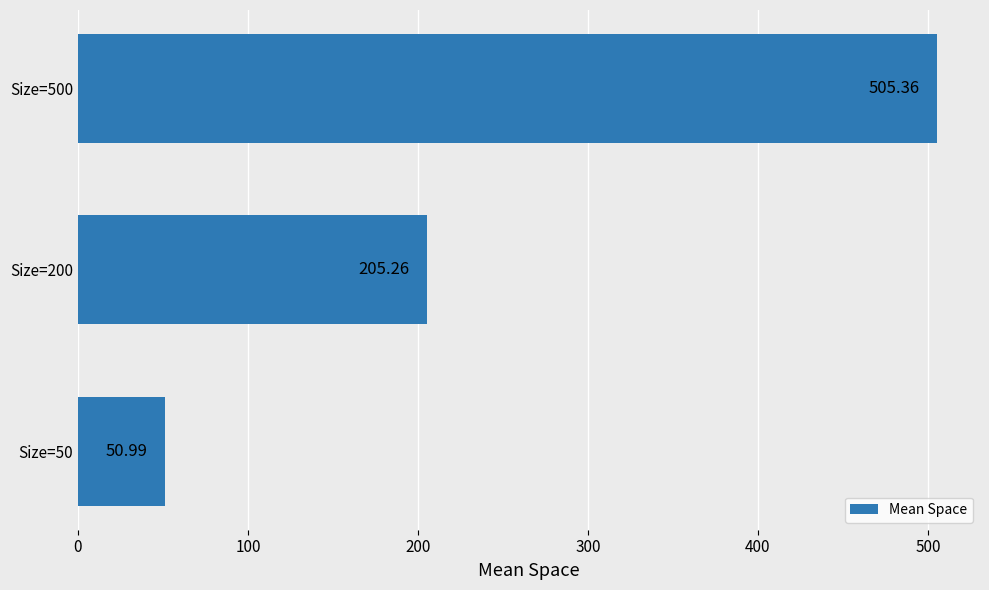

What is the sum of all values?

761.6